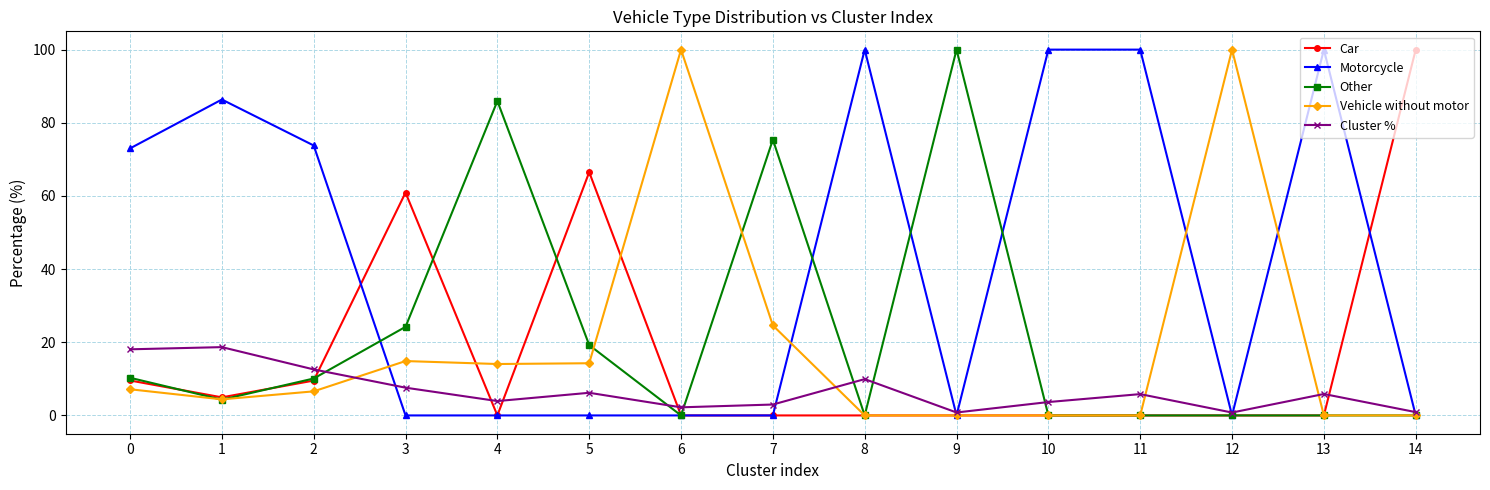

Where do Cluster % and Other first cross each other?

2 and 3